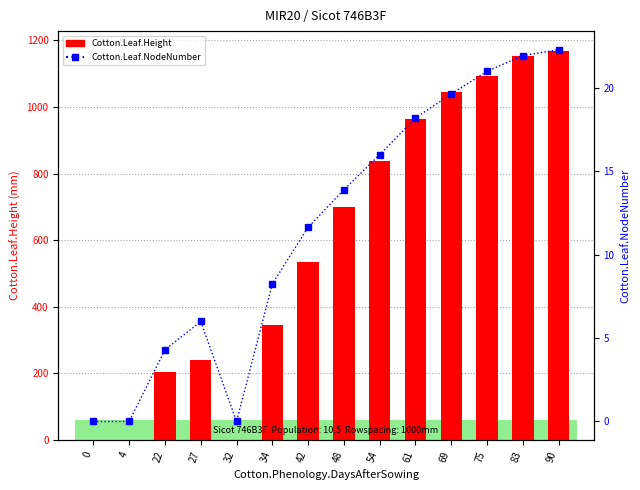

How many groups of bars are there?

14